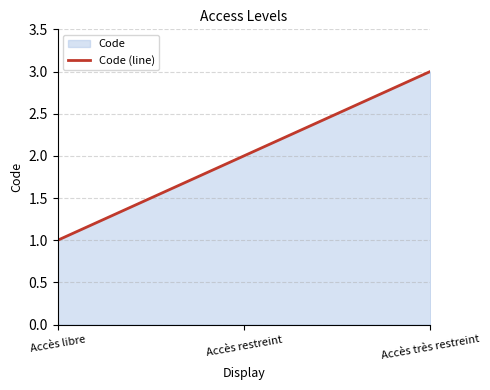

Count the number of values greater than 2.

1